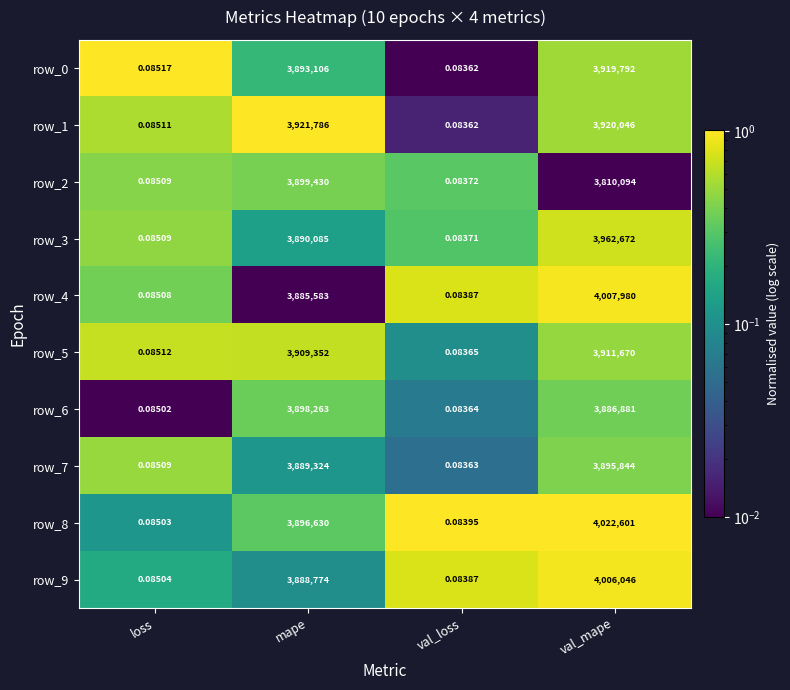

What is the difference between the second highest and minimum values in the row_0 series?

3893105.9